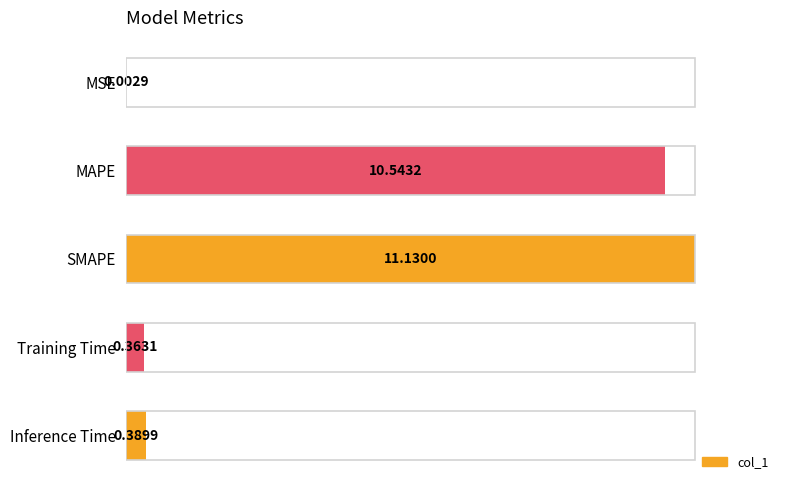

Where does the data first go above 3?

MAPE